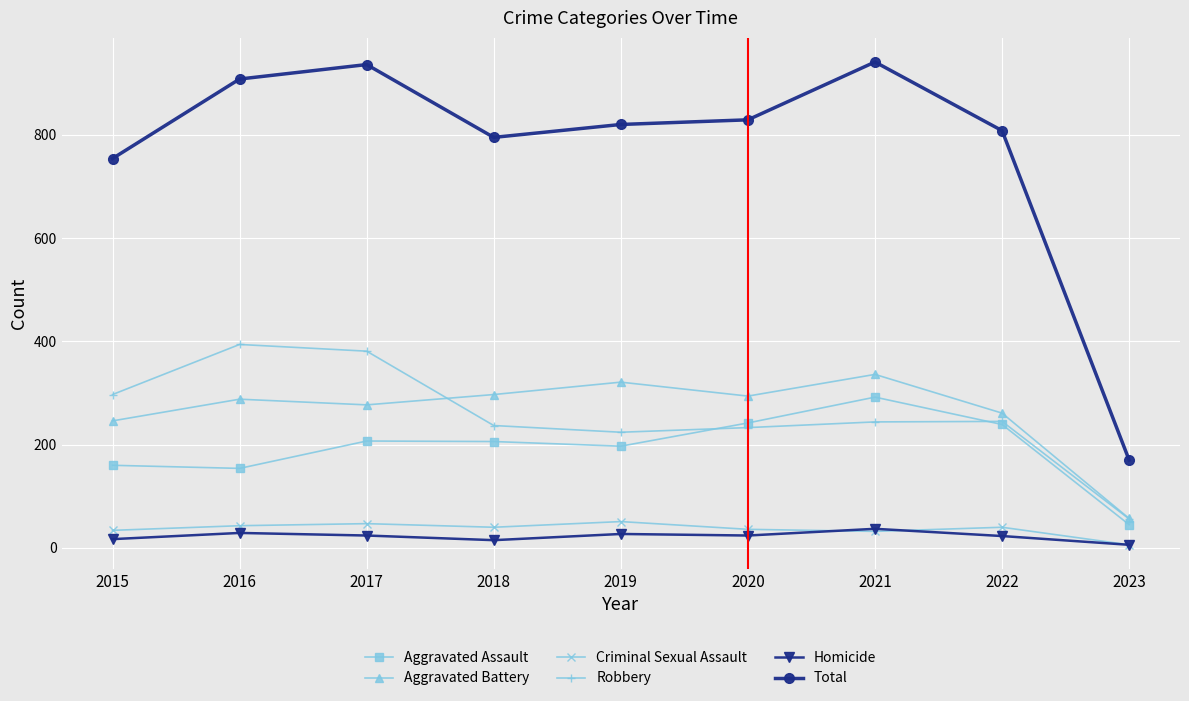

True or false: Aggravated Battery and Homicide cross at least once.

False